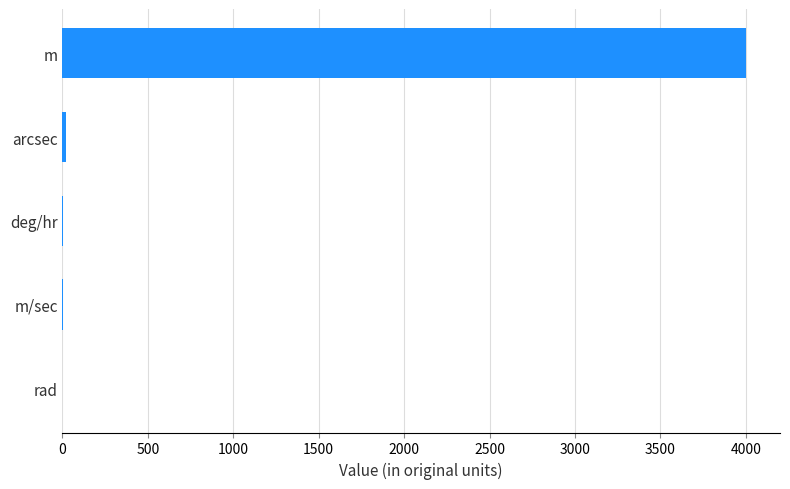

What is the maximum value shown in the chart?

4000.0